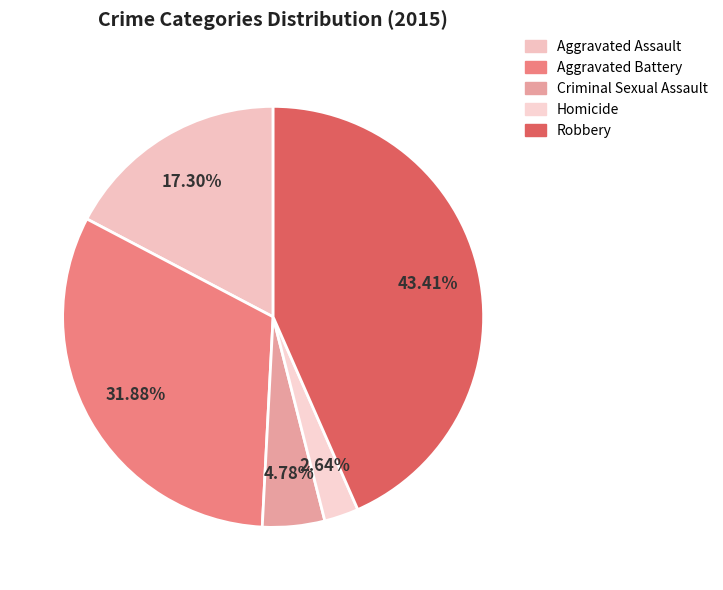

Between Homicide and Aggravated Assault, which is larger?

Aggravated Assault